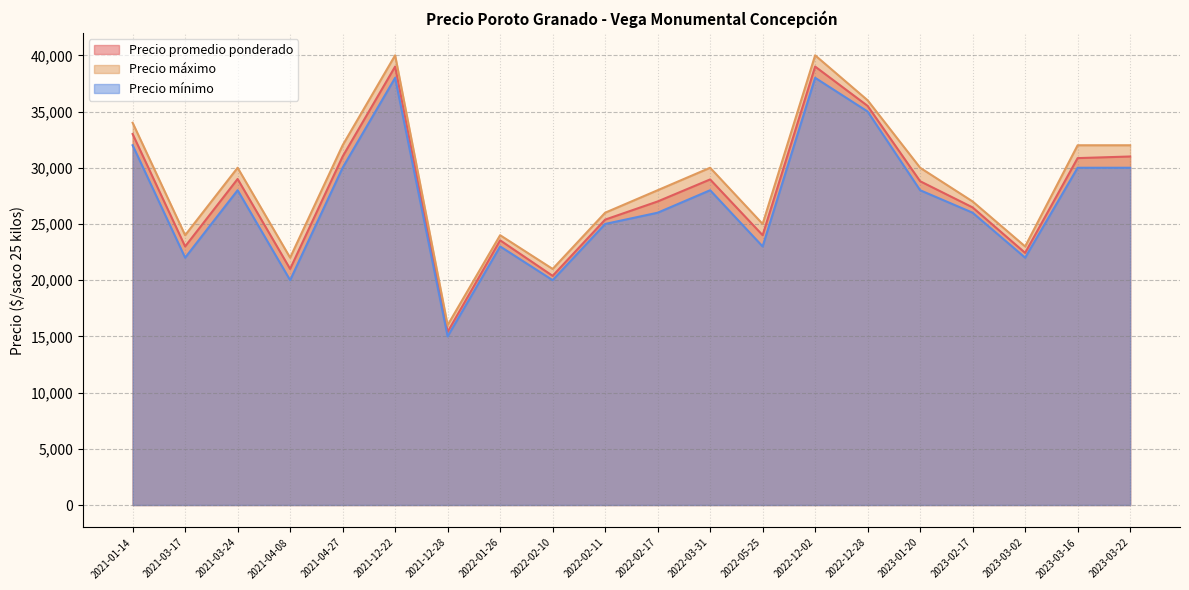

What is the total value across all series at 2022-02-10?

61385